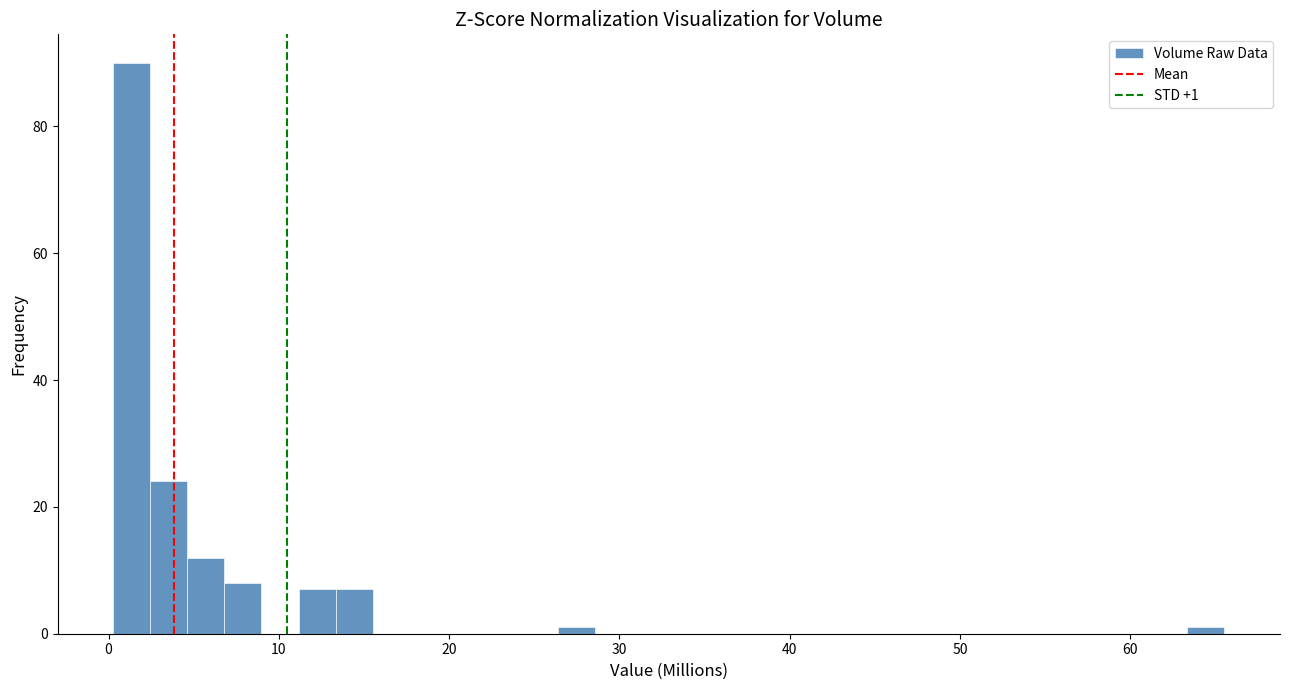

Around what value on the x-axis is the tallest bar? Give the approximate position of its centre, as read against the axis.

1